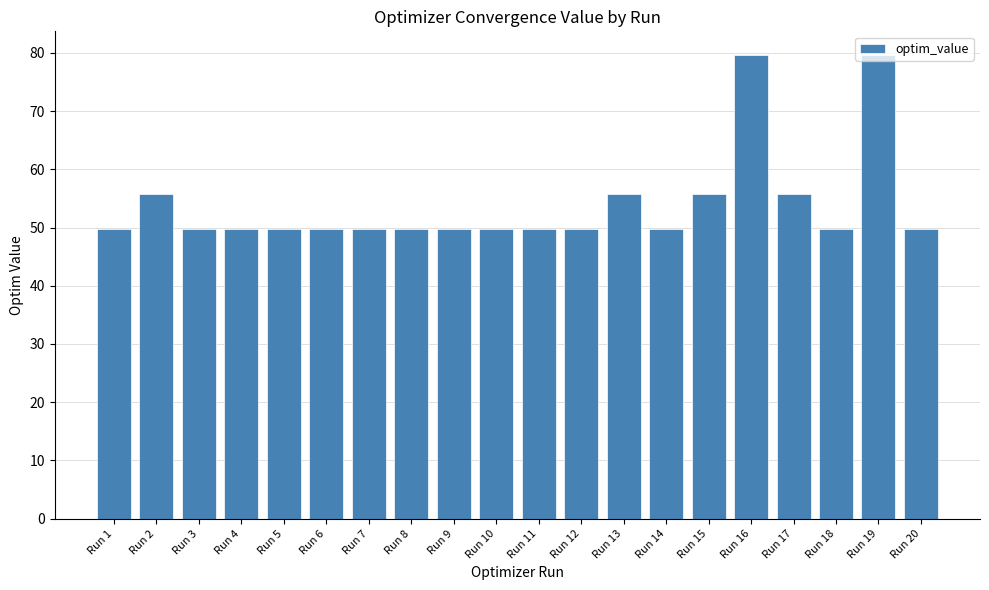

What is the ratio of the value at Run 2 to the value at Run 7?

1.1